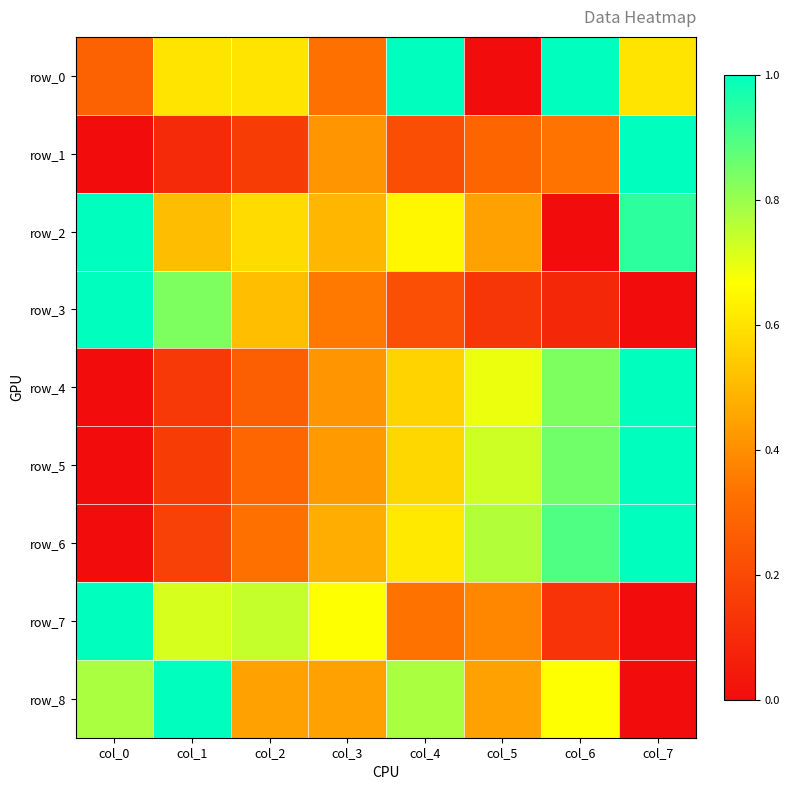

Is it true that row_1 equals 0.2 at col_2?

True